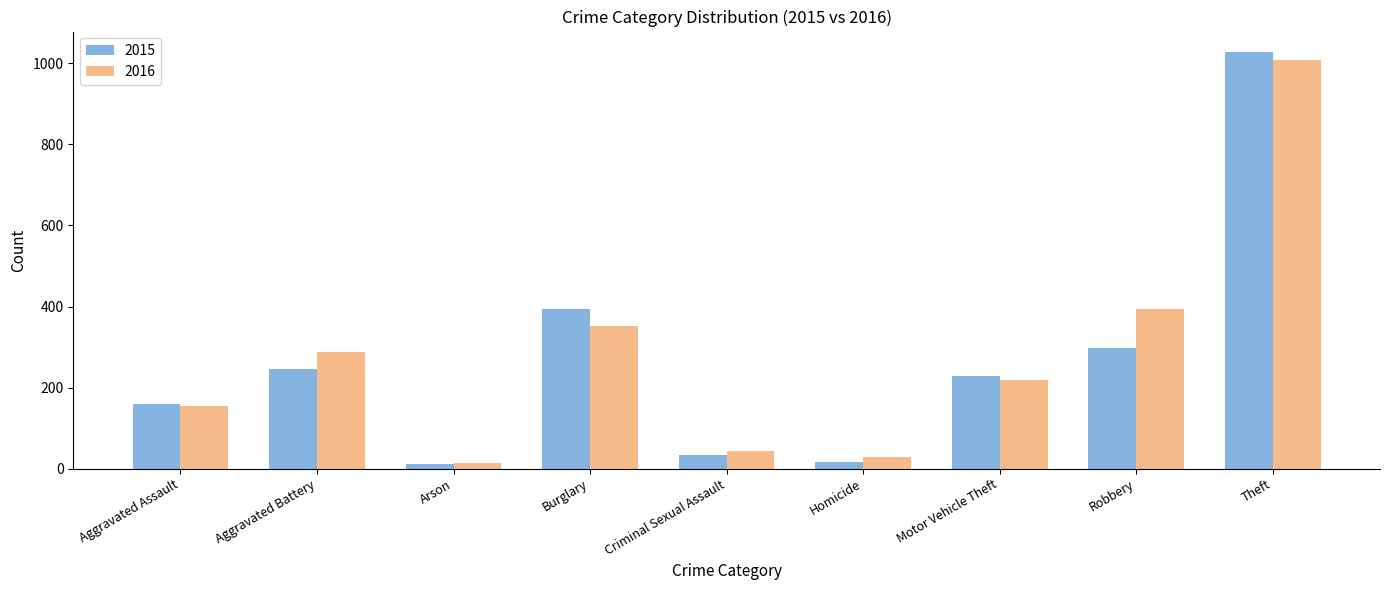

Is it true that 2016 equals 352 at Burglary?

True